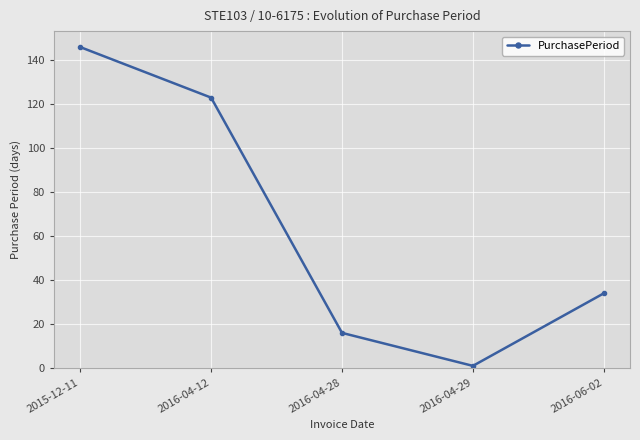

What is the sum of the values at 2016-04-12 and 2016-04-29?

124